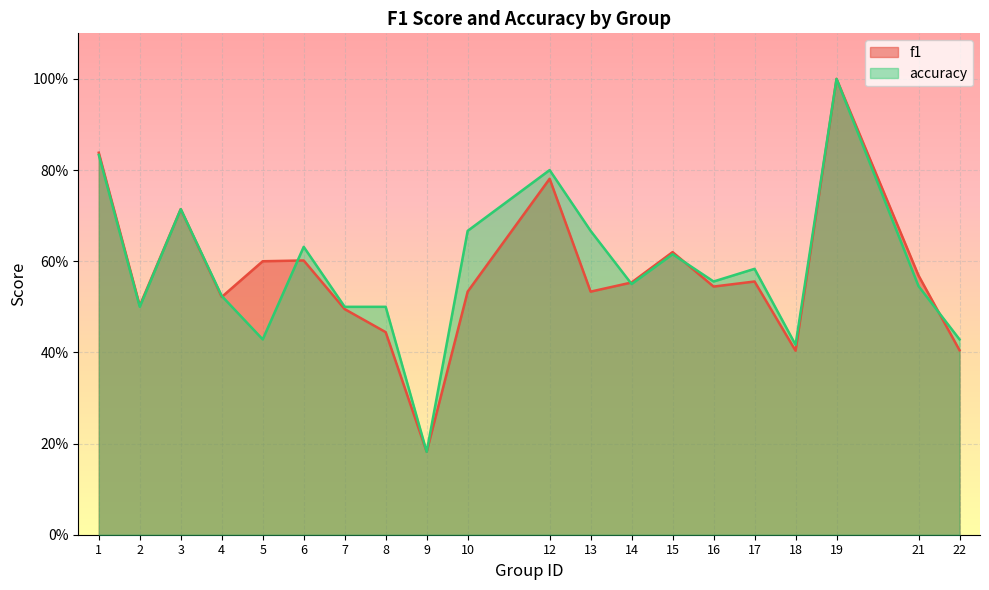

At which label does accuracy reach its minimum?

9